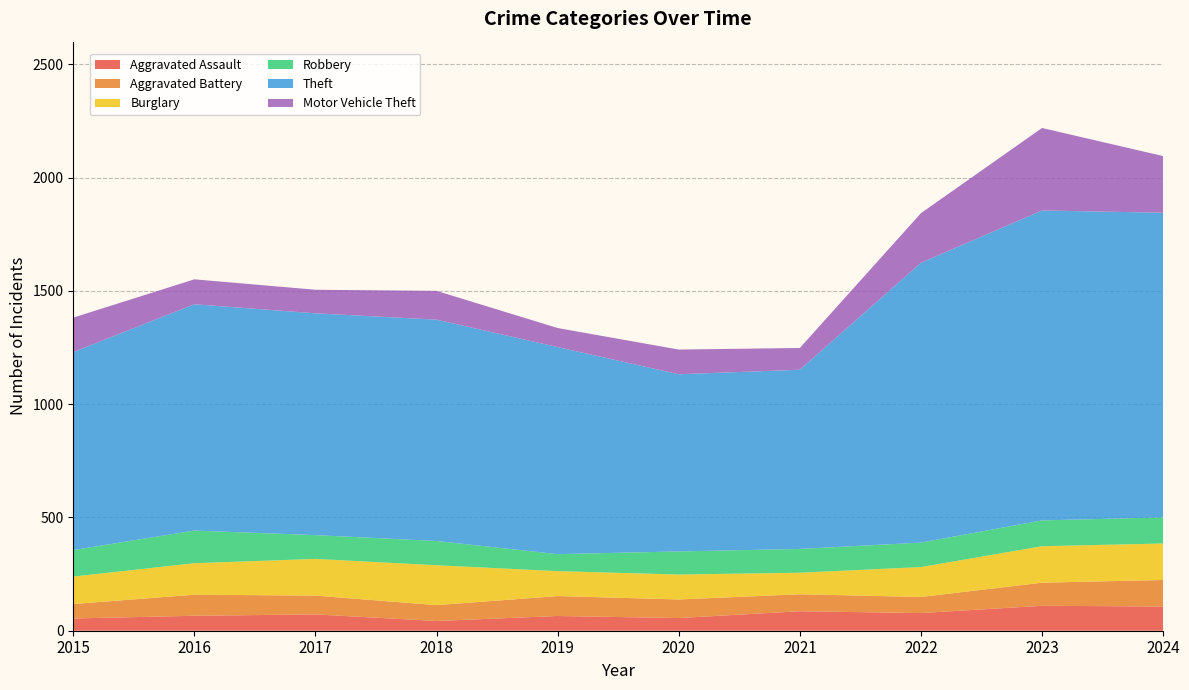

Reading right to left, what are all the values shown in this chart?

Aggravated Assault: 107	110	78	86	56	65	43	72	66	54
Aggravated Battery: 117	102	71	75	82	88	70	83	93	64
Burglary: 161	161	132	95	110	110	176	162	139	121
Robbery: 115	114	108	105	102	75	107	105	144	117
Theft: 1345	1368	1235	791	782	914	977	979	999	874
Motor Vehicle Theft: 250	364	219	96	109	84	127	104	110	152